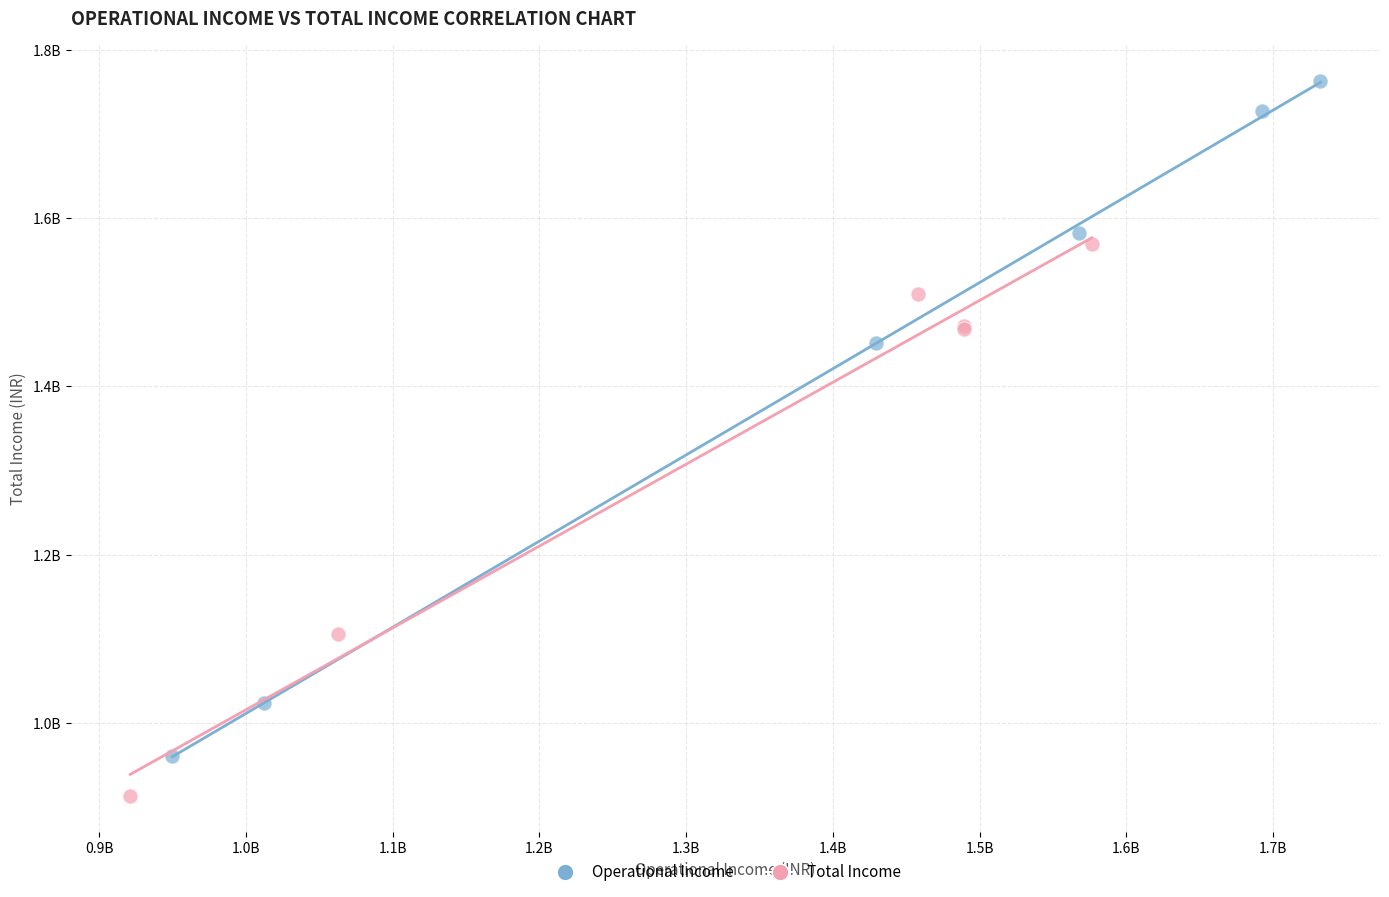

Which series contains the highest Y value?

Operational Income